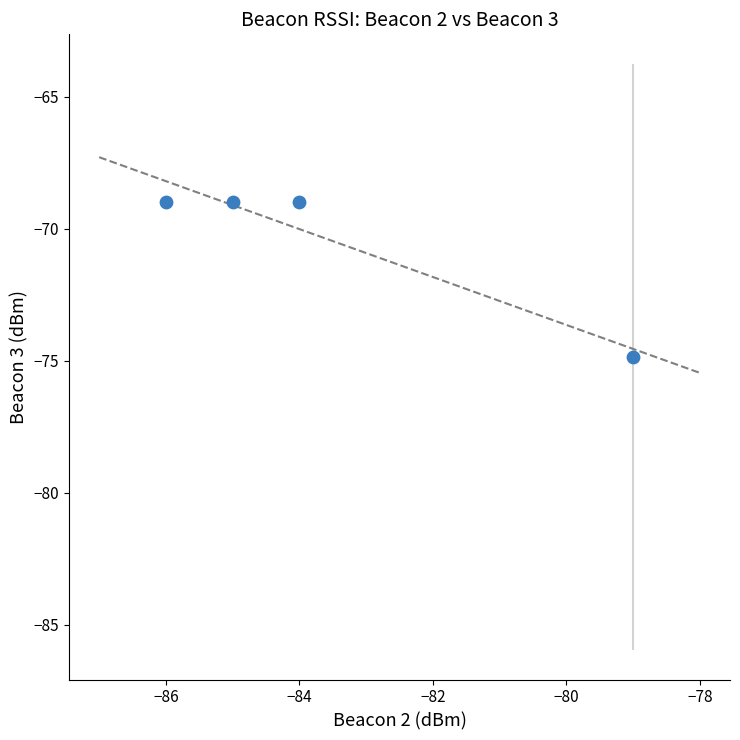

What is the average X value?

-83.5